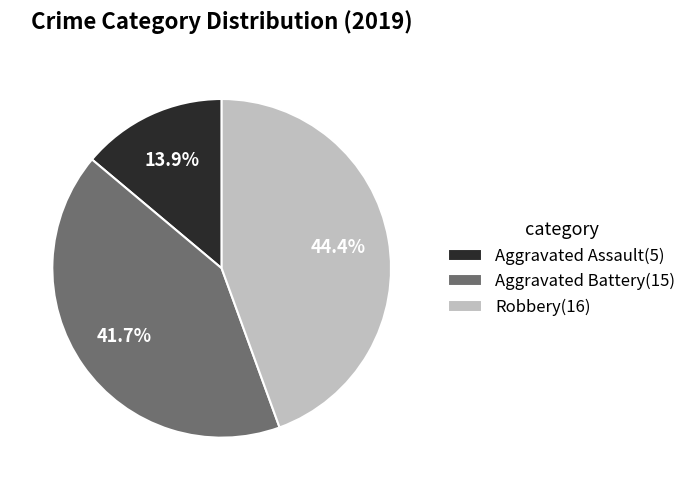

How much of the chart is everything except Aggravated Assault?

86.1%